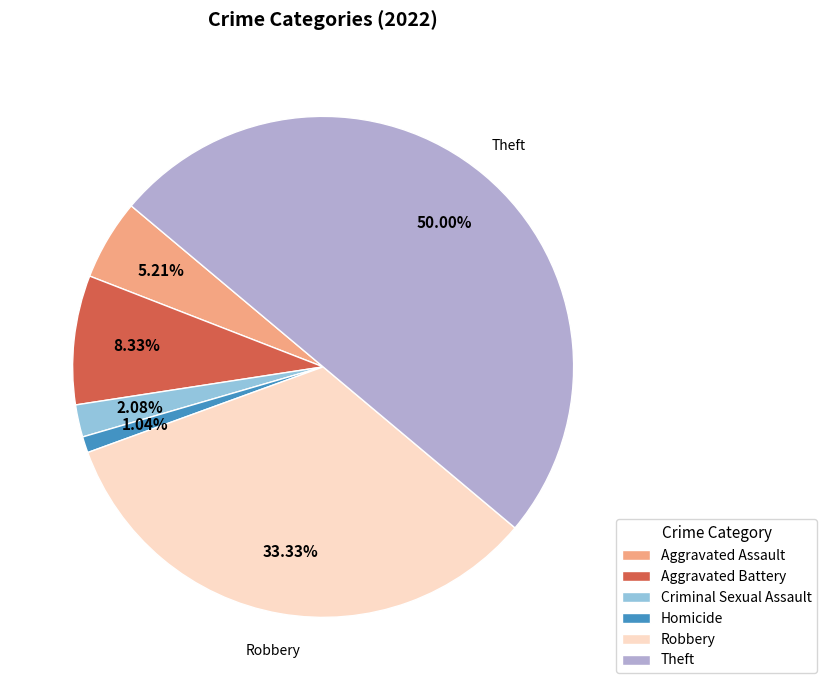

Between Robbery and Criminal Sexual Assault, which is larger?

Robbery